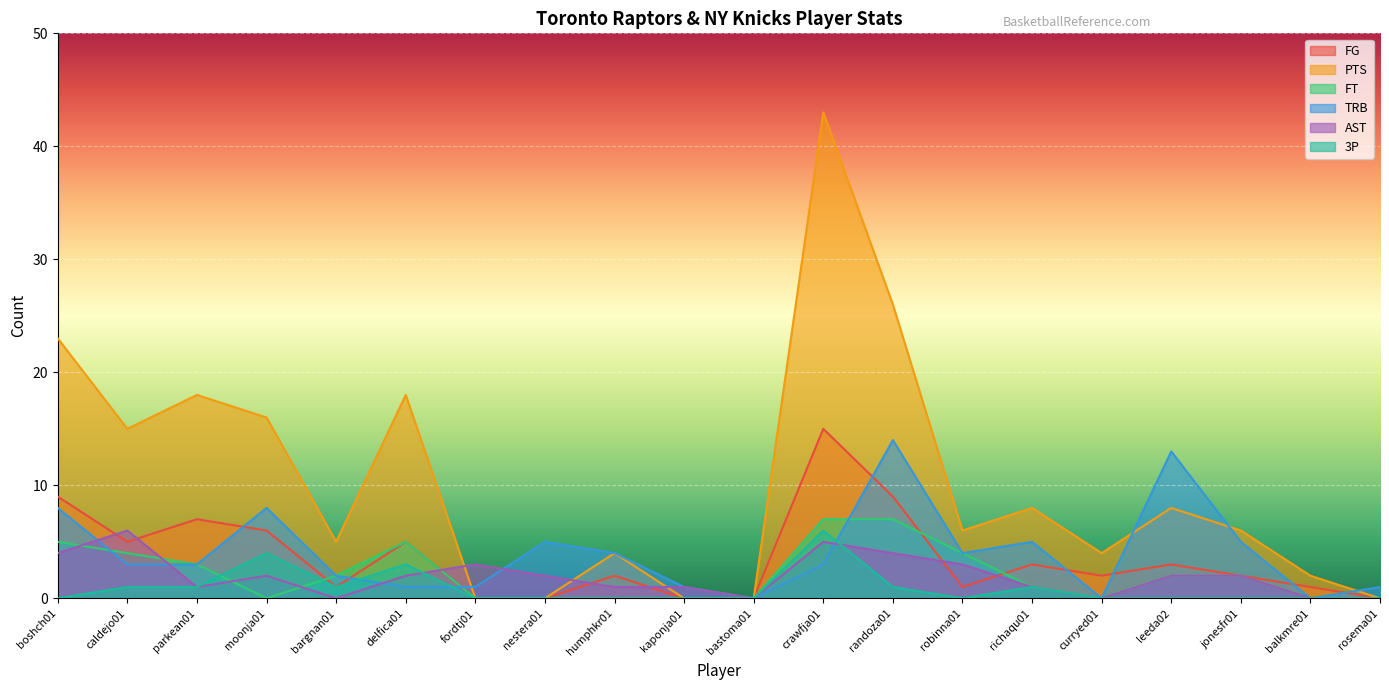

How many times do TRB and FT cross each other?

3